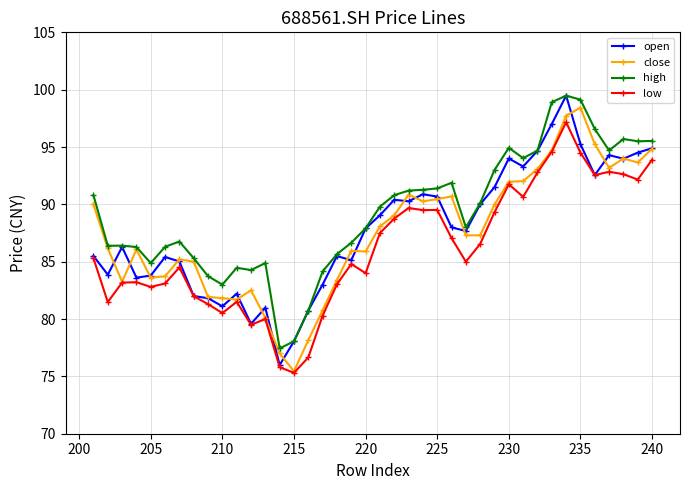

The close series shows 85.9 at 220. True or false?

True